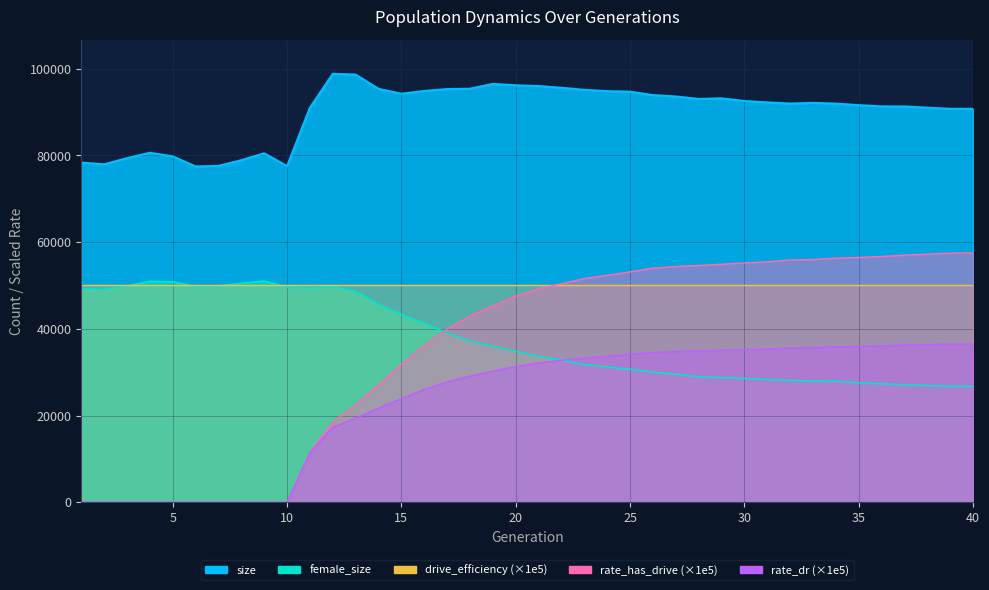

What is the sum of the size values at 12 and 35?

190410.0